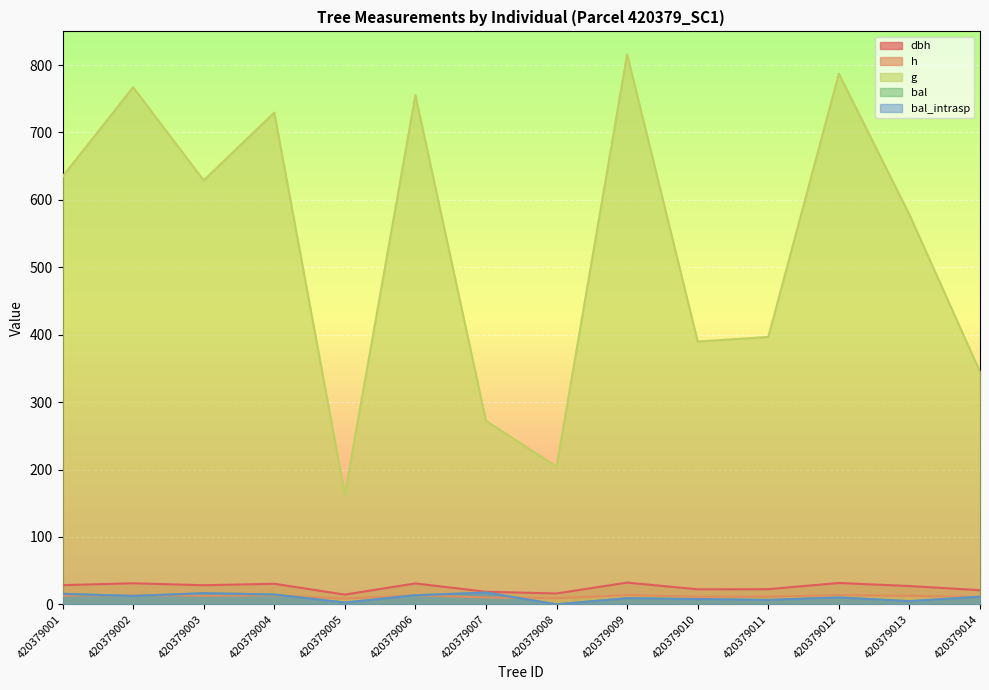

How many lines are shown in the chart?

5